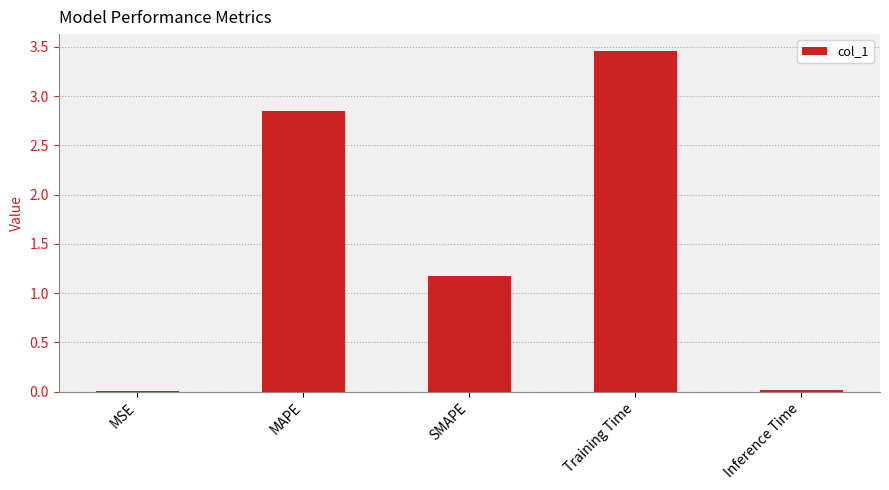

What is the approximate value at SMAPE?

1.2